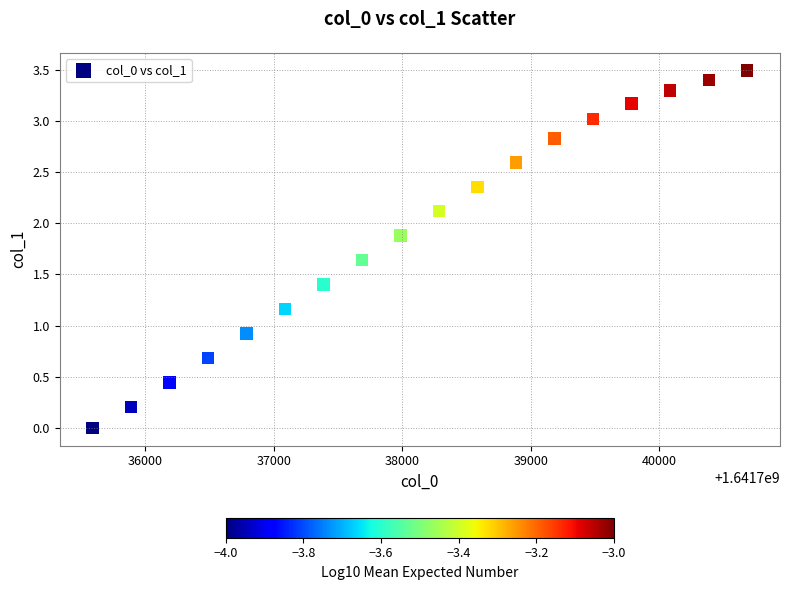

What is the range of X values (max minus min)?

5100.0